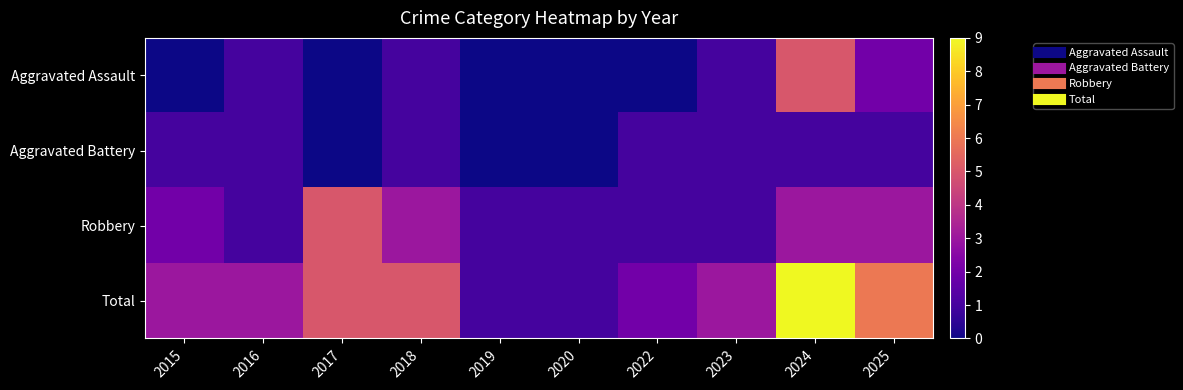

Which series has the largest range (max minus min)?

Total